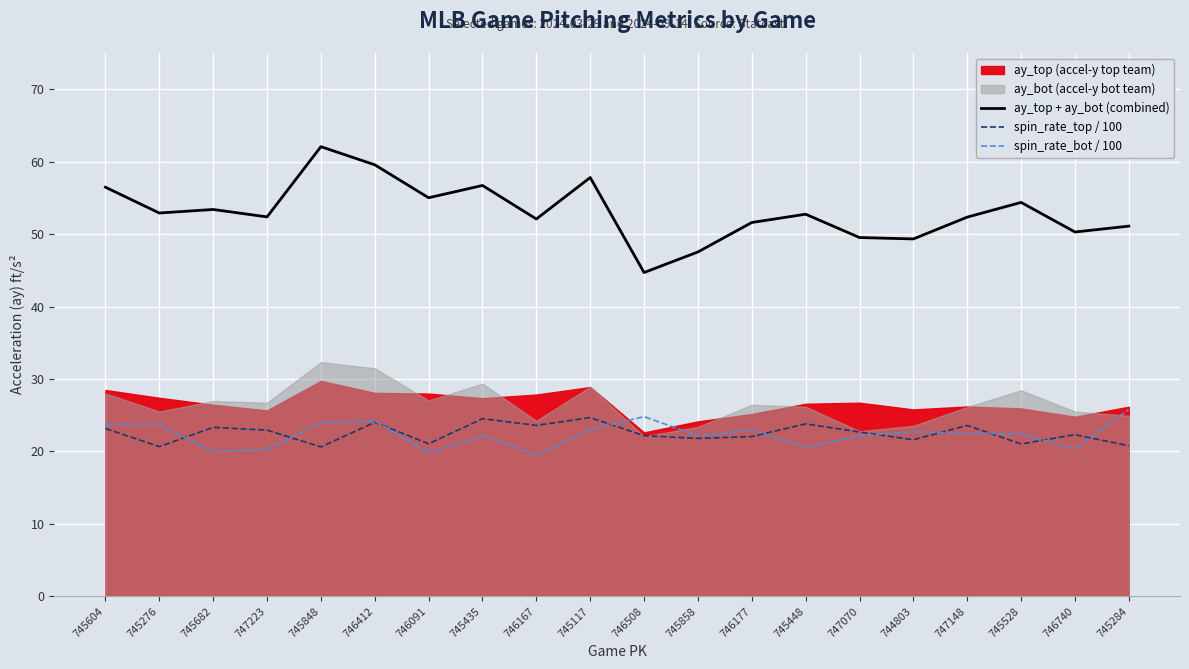

True or false: spin_rate_bot / 100 has a value of 20.3 at 747223.

True